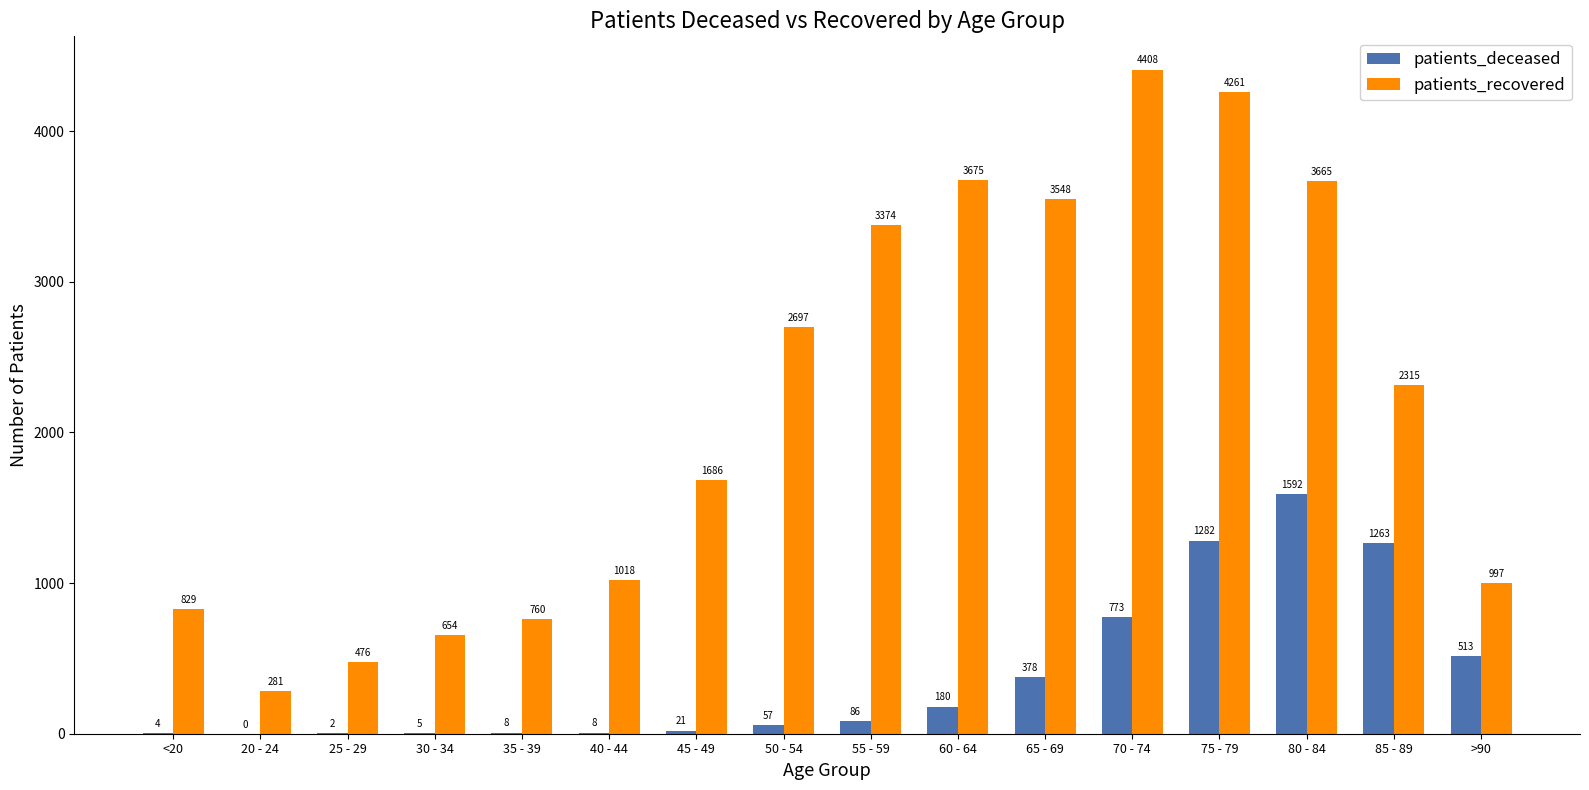

What is the sum of the patients_recovered values at 50 - 54 and 80 - 84?

6362